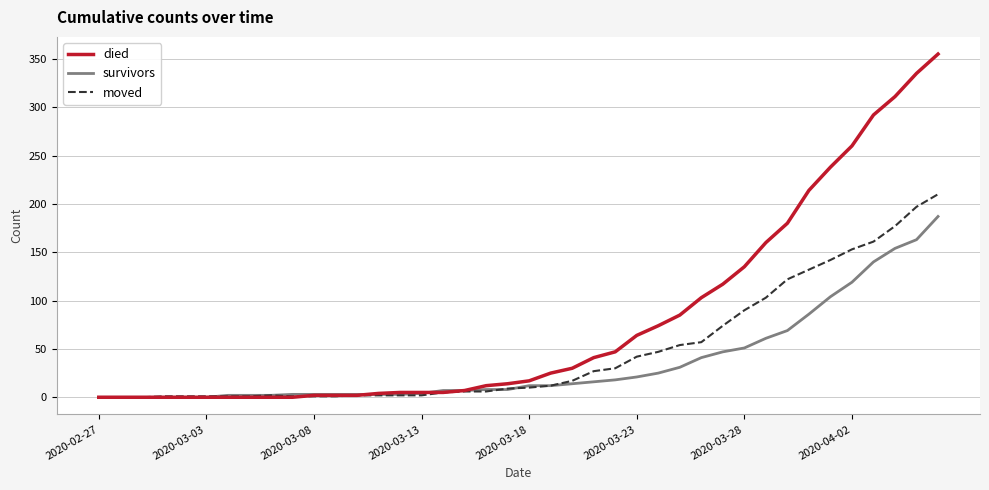

What is the maximum value shown in the chart?

355